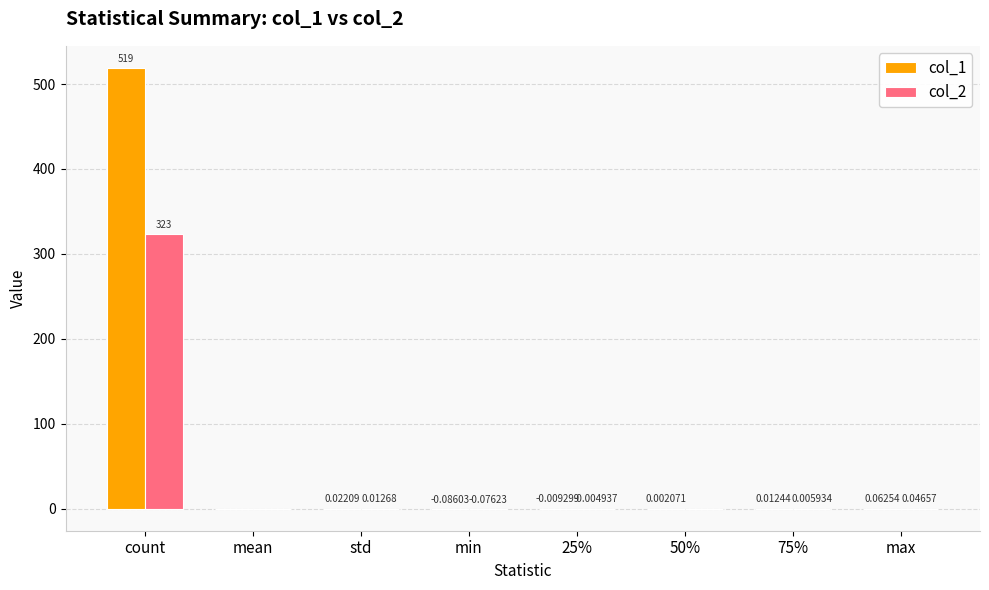

Is the value of col_2 at max greater than the value of col_1 at 25%?

Yes